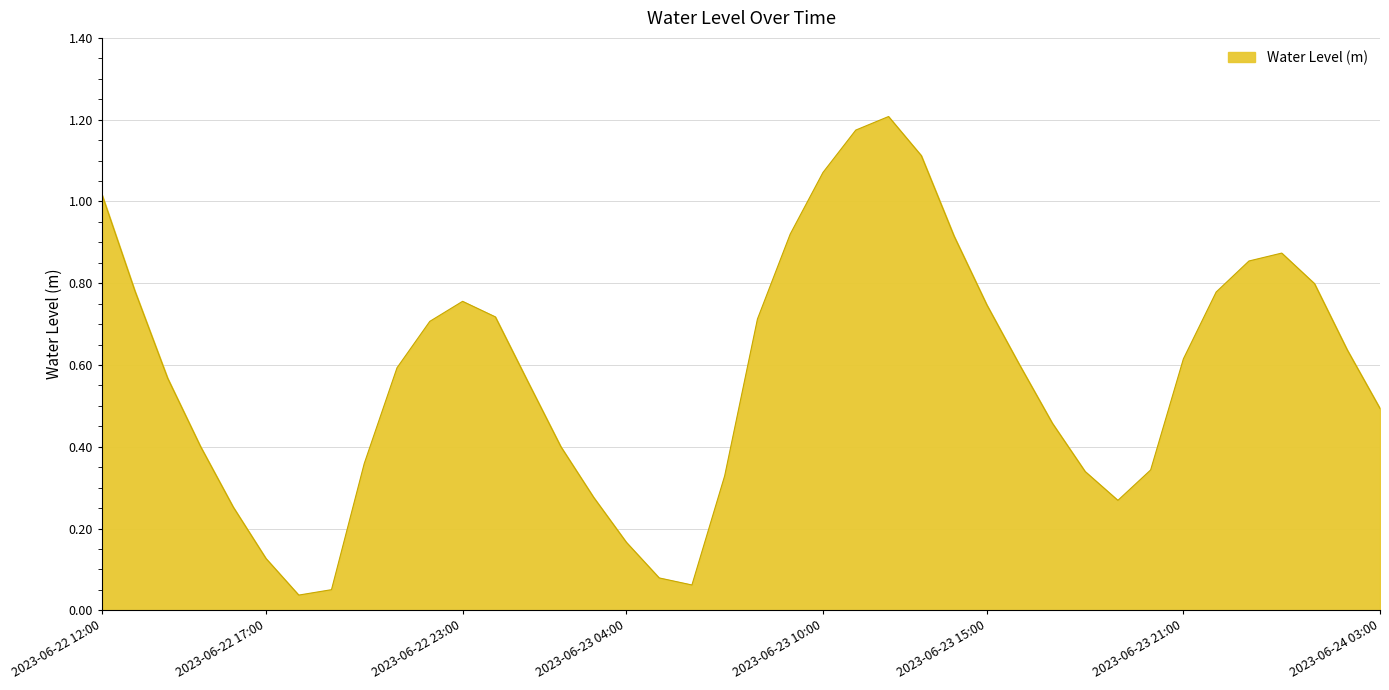

List the labels in order of value, largest first.

2023-06-23 12:00, 2023-06-23 11:00, 2023-06-23 13:00, 2023-06-23 10:00, 2023-06-22 12:00, 2023-06-23 09:00, 2023-06-23 14:00, 2023-06-24 00:00, 2023-06-23 23:00, 2023-06-24 01:00, 2023-06-22 13:00, 2023-06-23 22:00, 2023-06-22 23:00, 2023-06-23 15:00, 2023-06-23 00:00, 2023-06-23 08:00, 2023-06-22 22:00, 2023-06-24 02:00, 2023-06-23 21:00, 2023-06-23 16:00, 2023-06-22 21:00, 2023-06-22 14:00, 2023-06-23 01:00, 2023-06-24 03:00, 2023-06-23 17:00, 2023-06-22 15:00, 2023-06-23 02:00, 2023-06-22 20:00, 2023-06-23 20:00, 2023-06-23 18:00, 2023-06-23 07:00, 2023-06-23 03:00, 2023-06-23 19:00, 2023-06-22 16:00, 2023-06-23 04:00, 2023-06-22 17:00, 2023-06-23 05:00, 2023-06-23 06:00, 2023-06-22 19:00, 2023-06-22 18:00